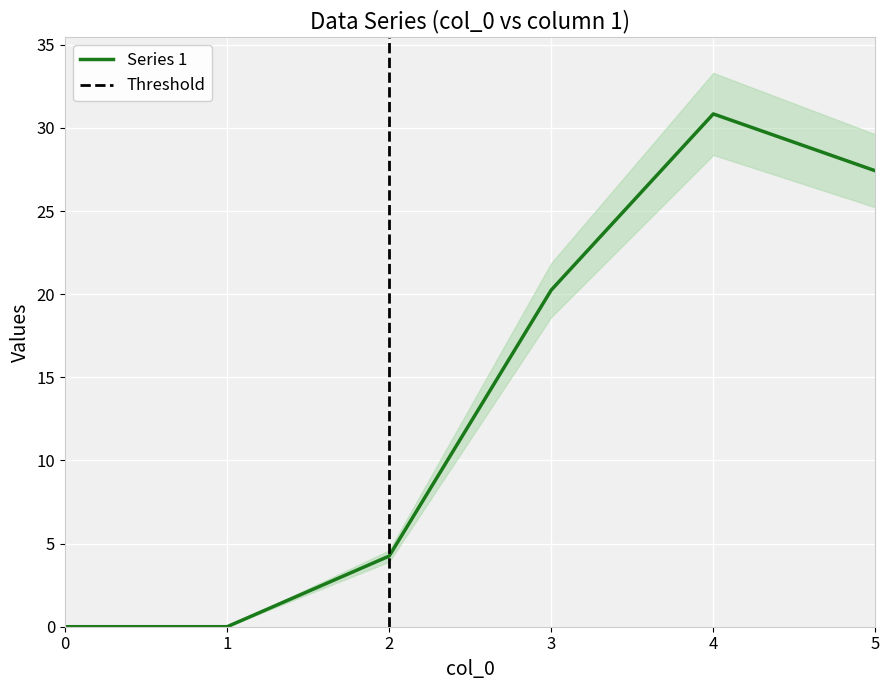

True or false: Series 1 has a value of -15.4 at 1.

False